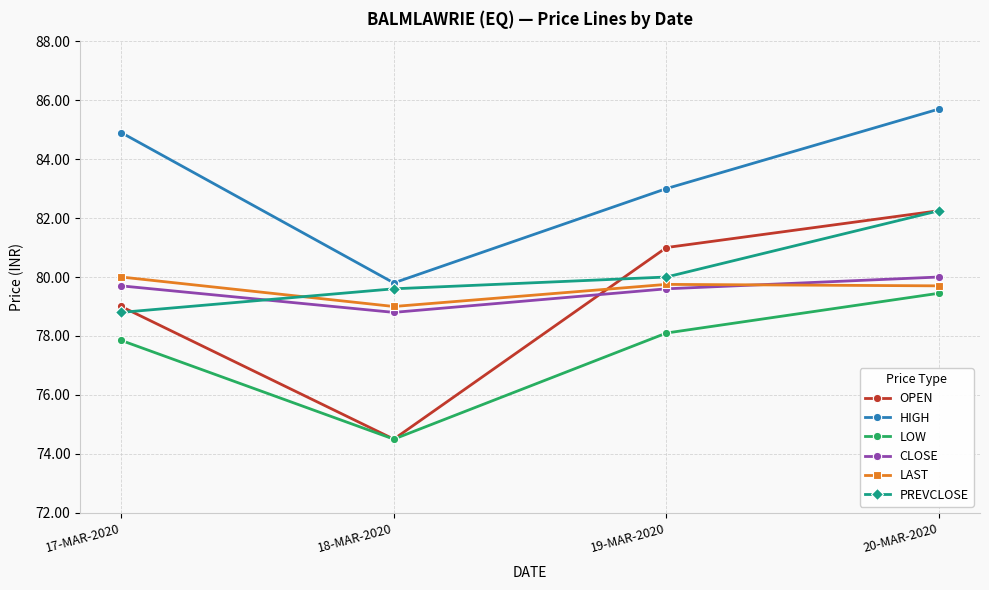

At which label does HIGH reach its peak?

20-MAR-2020